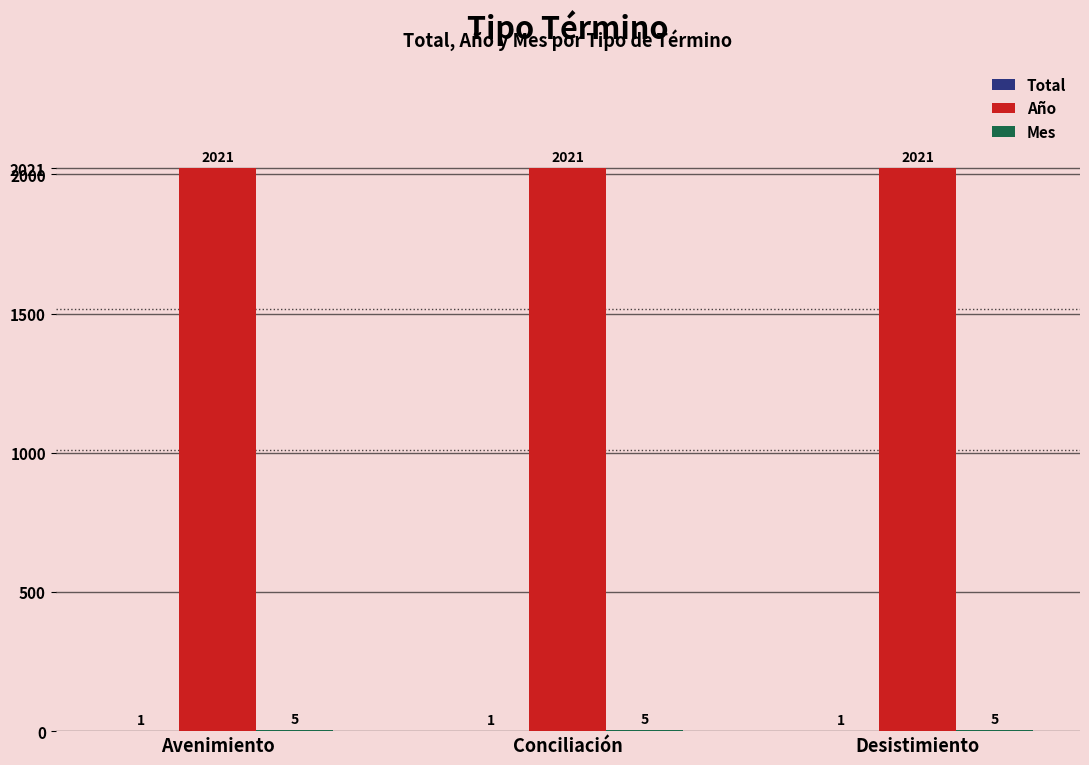

The Año series shows 2021 at Conciliación. True or false?

True